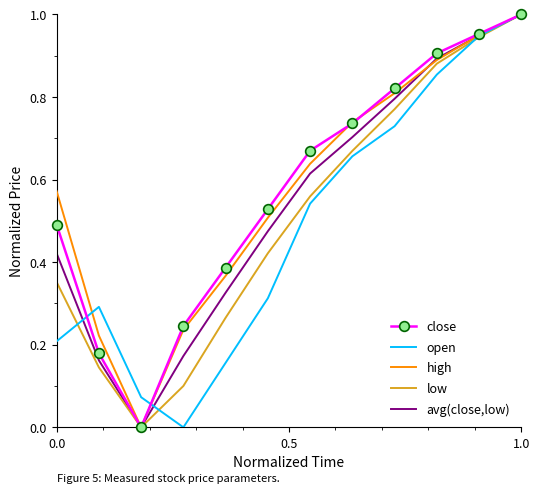

True or false: avg(close,low) has a value of 1.0 at 1.0.

True